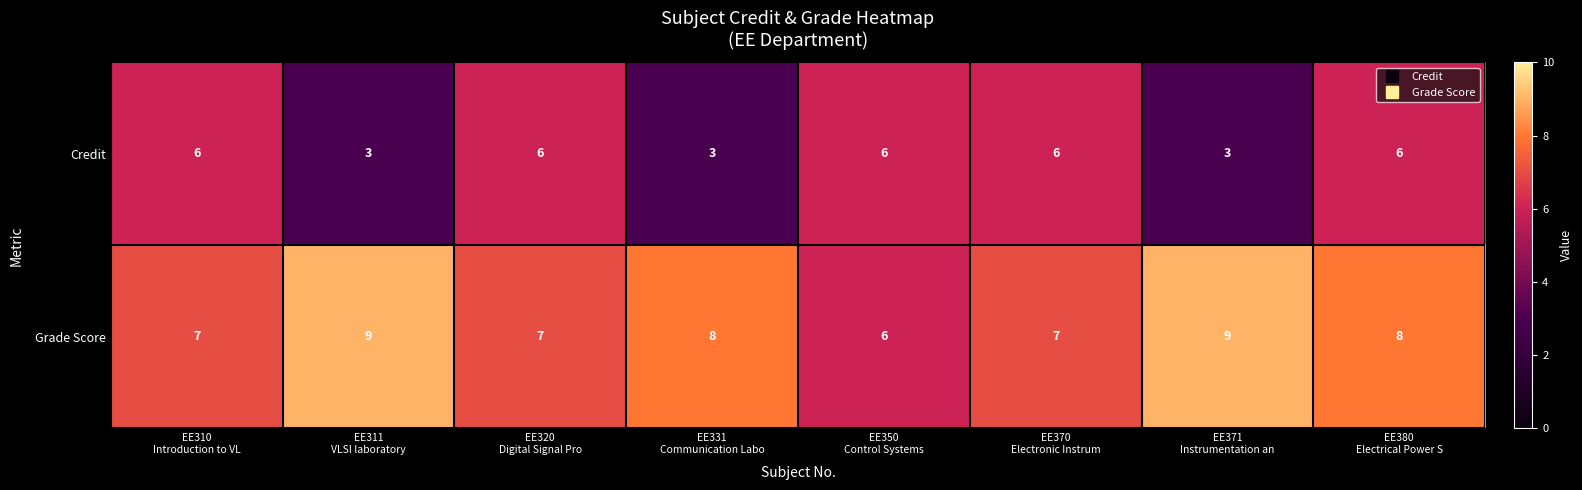

What is the sum of all Grade Score values?

61